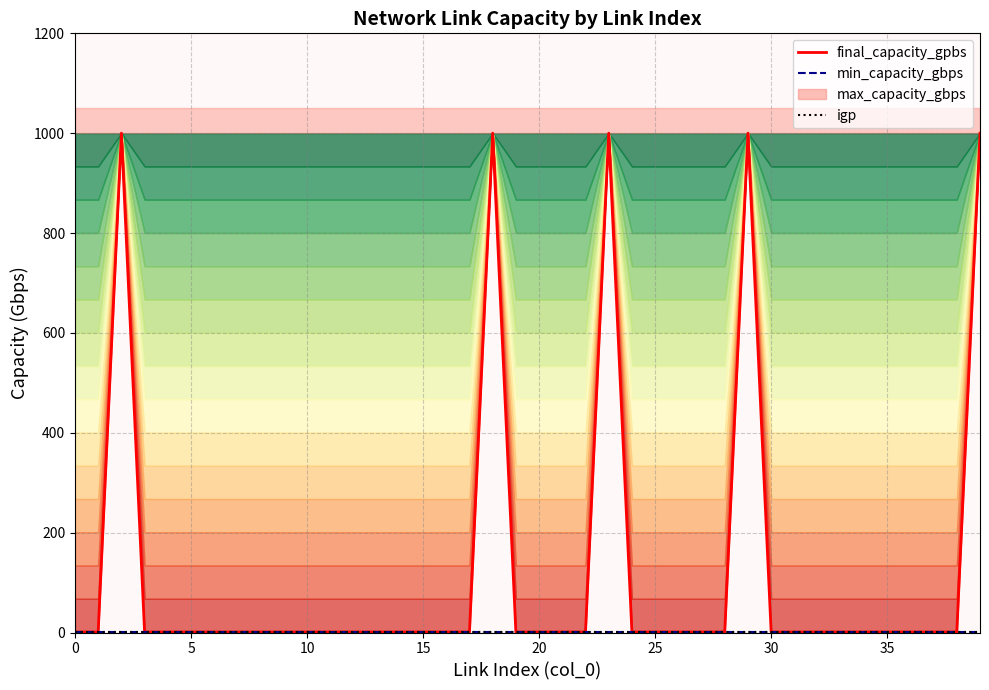

True or false: final_capacity_gpbs has more than 2 interior local peaks.

True